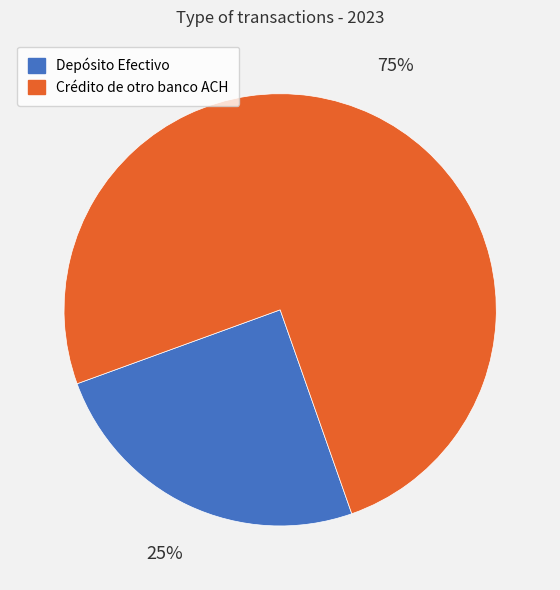

Count the number of slices in the pie.

2